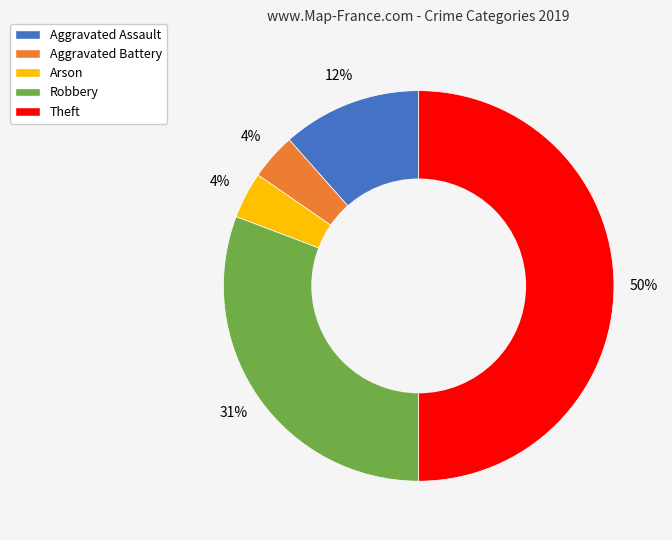

To the nearest percent, what is the difference between the largest and smallest slice percentages?

46%